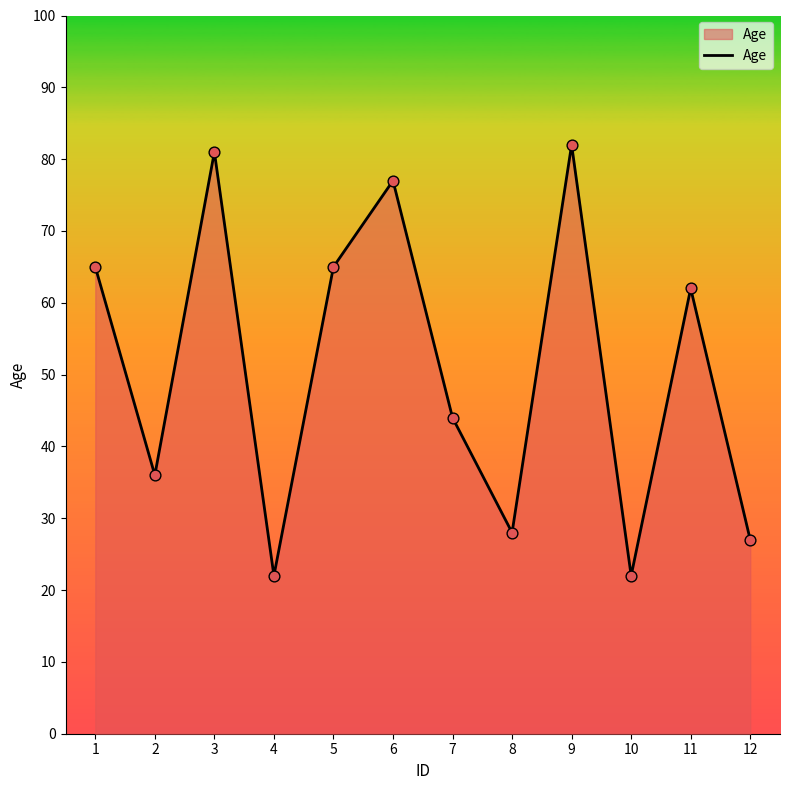

What is the change in value from 2 to 10?

-14